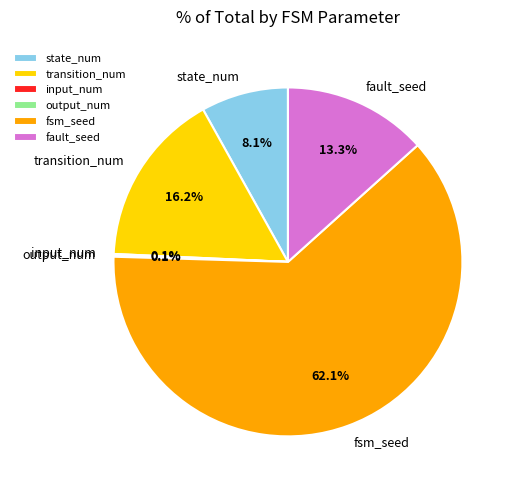

Does fsm_seed account for over 50% of the chart?

Yes